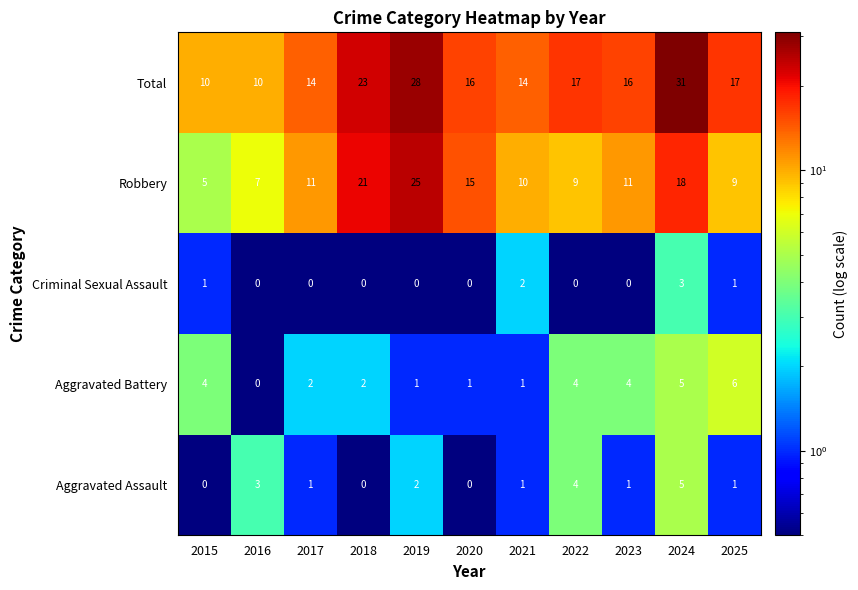

What is the greatest value displayed?

31